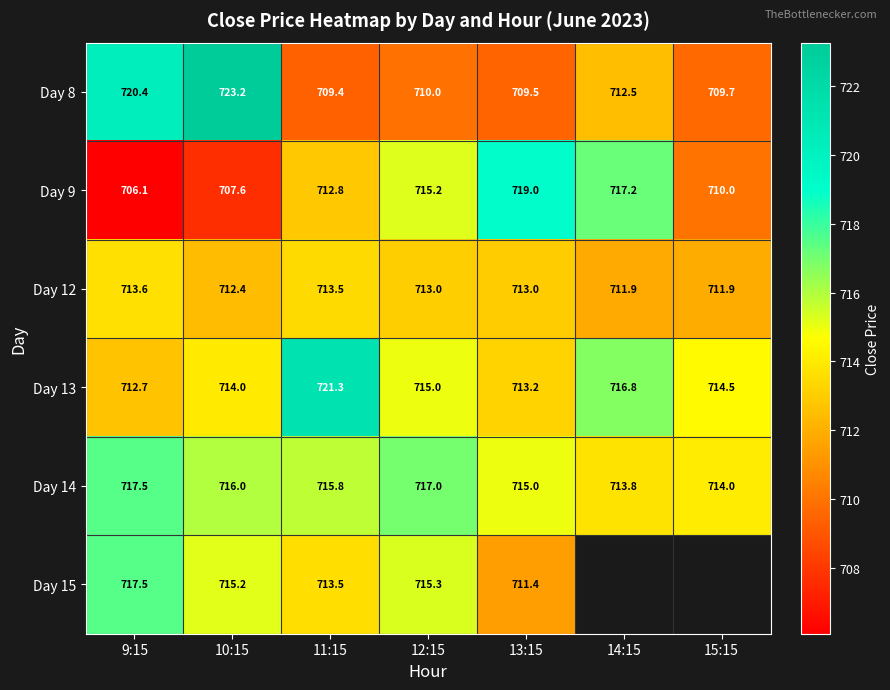

Is the value of Day 13 at 12:15 greater than the value of Day 12 at 13:15?

Yes